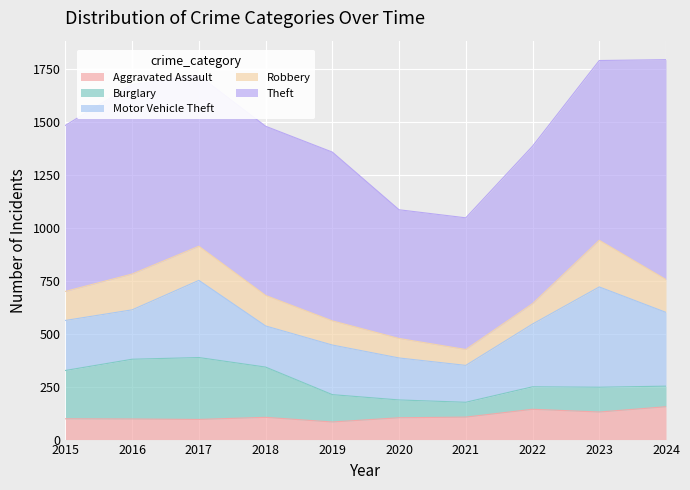

Is it true that Theft equals 848 at 2023?

True